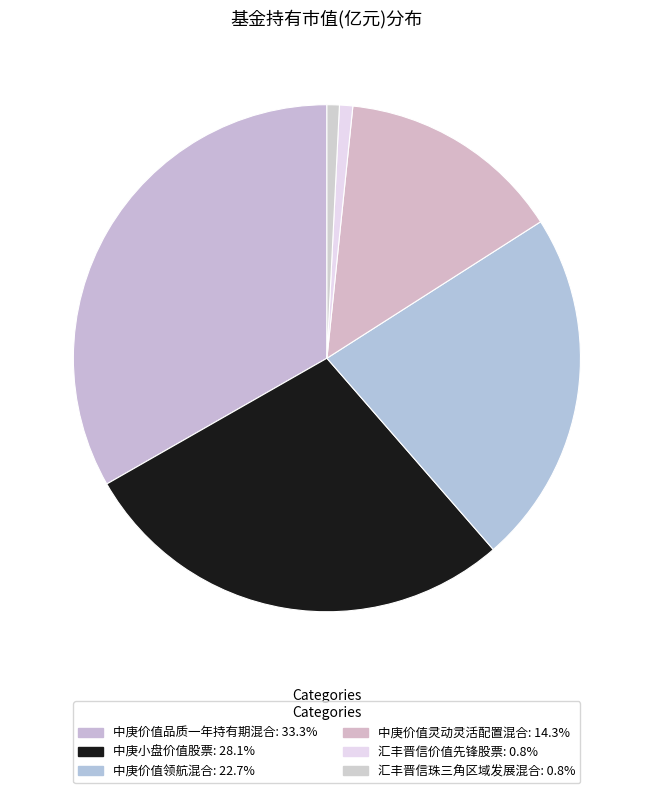

Which category has the biggest portion of the pie?

中庚价值品质一年持有期混合